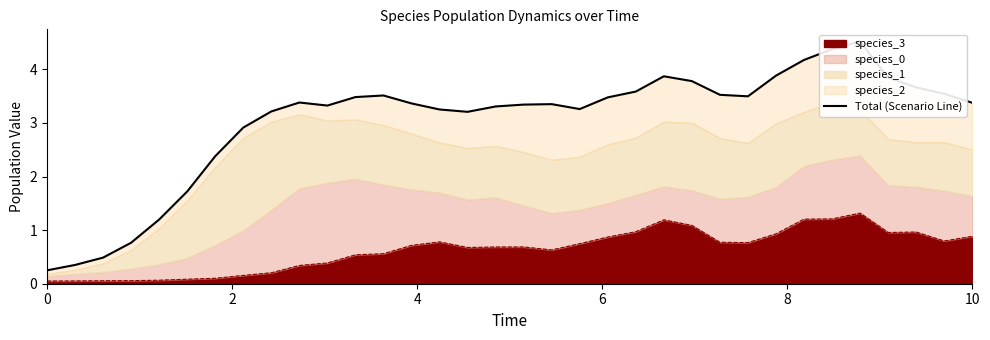

The chart shows a value of 3.4 at 6. True or false?

False